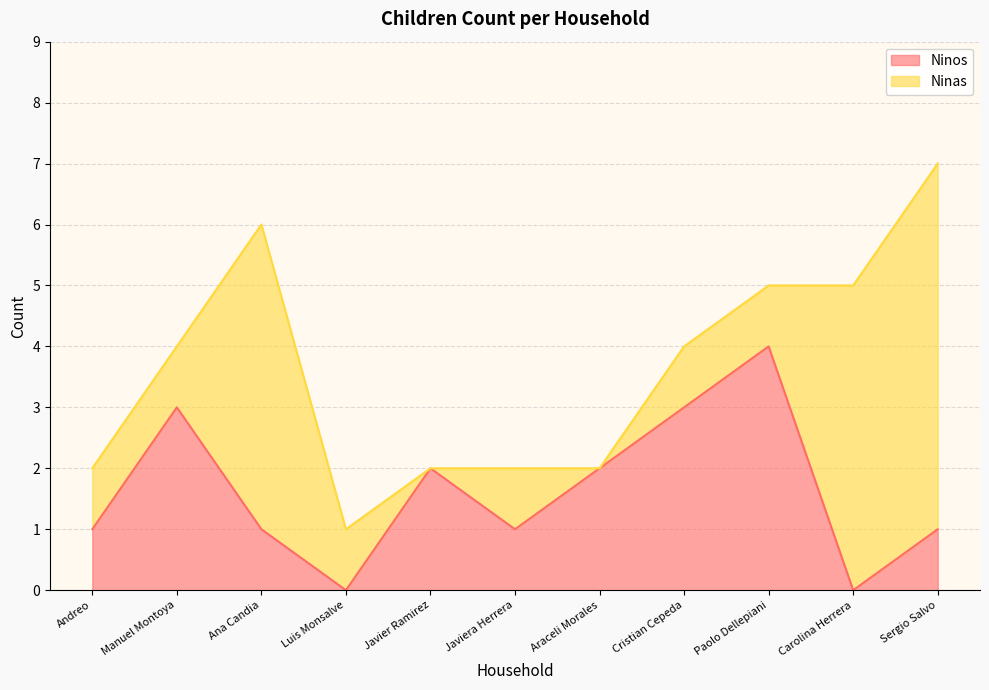

What is the average value?

2